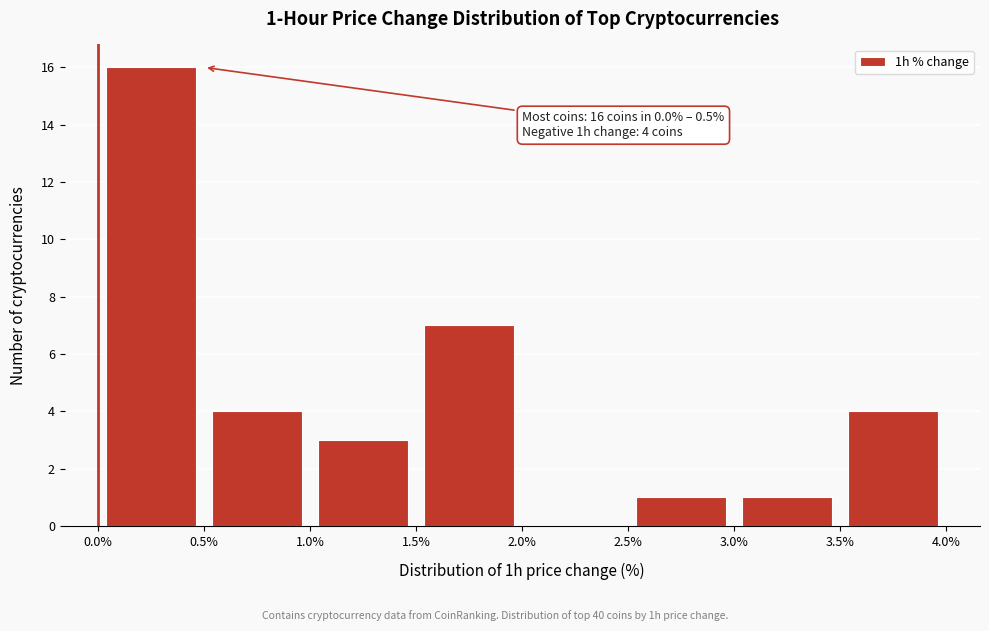

Over which range of the x-axis is the bar tallest?

0.0% to 0.5%